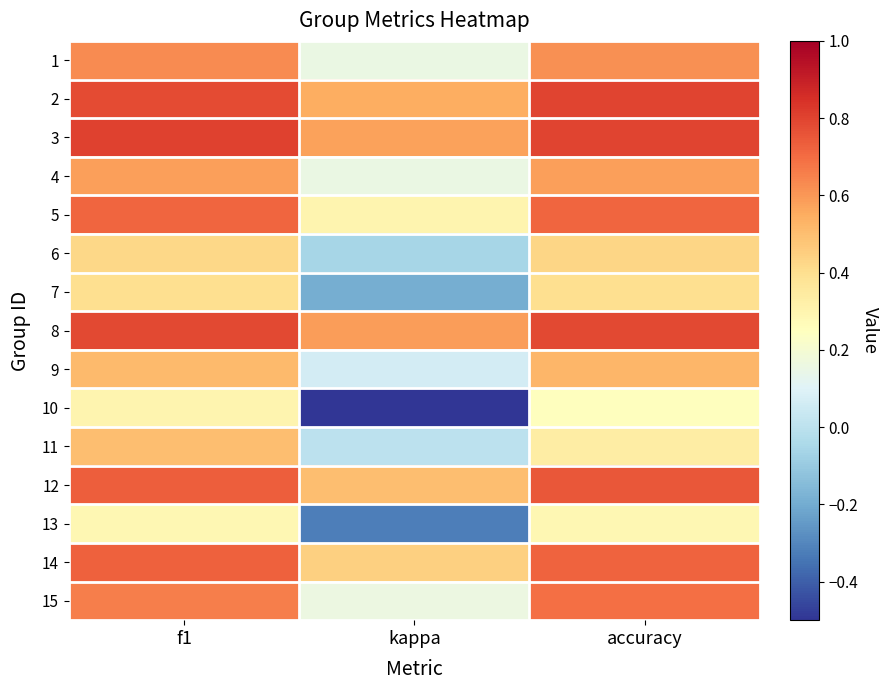

Reading right to left, what are all the values shown in this chart?

1: accuracy=0.6	kappa=0.2	f1=0.6
2: accuracy=0.8	kappa=0.5	f1=0.8
3: accuracy=0.8	kappa=0.6	f1=0.8
4: accuracy=0.6	kappa=0.2	f1=0.6
5: accuracy=0.7	kappa=0.3	f1=0.7
6: accuracy=0.4	kappa=-0.1	f1=0.4
7: accuracy=0.4	kappa=-0.2	f1=0.4
8: accuracy=0.8	kappa=0.6	f1=0.8
9: accuracy=0.5	kappa=0.1	f1=0.5
10: accuracy=0.2	kappa=-0.5	f1=0.3
11: accuracy=0.3	kappa=0.0	f1=0.5
12: accuracy=0.8	kappa=0.5	f1=0.7
13: accuracy=0.3	kappa=-0.3	f1=0.3
14: accuracy=0.7	kappa=0.4	f1=0.7
15: accuracy=0.7	kappa=0.2	f1=0.7